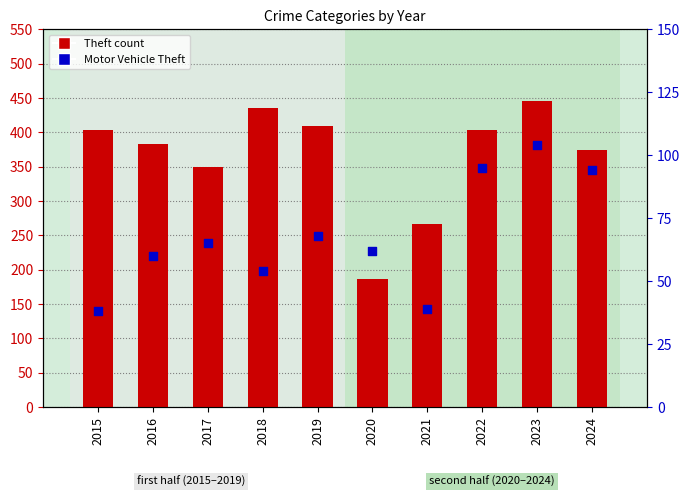

Which series contains the highest Y value?

Theft count